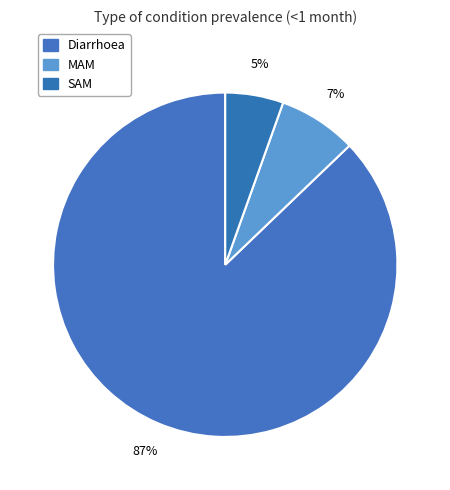

Which category has the smallest portion of the pie?

SAM